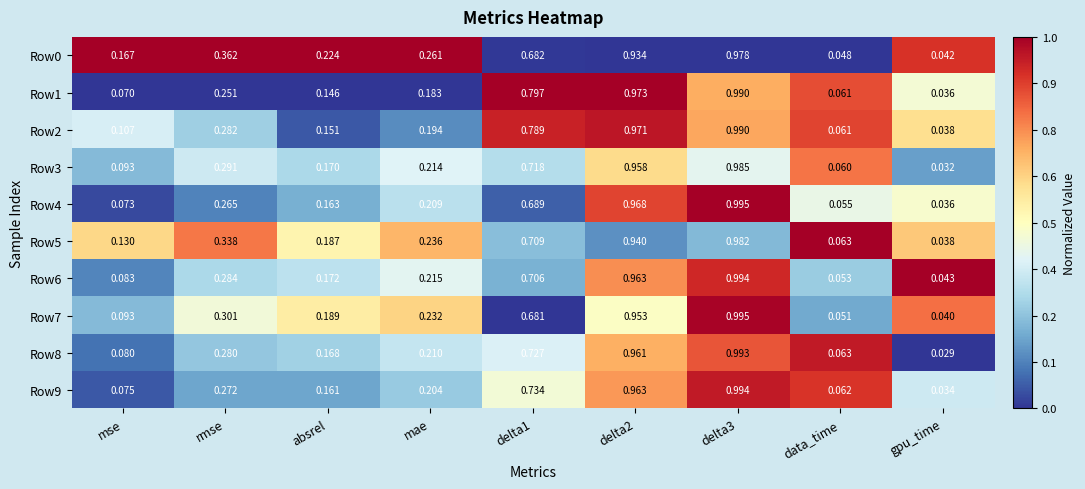

Is the value of Row5 at data_time greater than the value of Row0 at delta3?

No